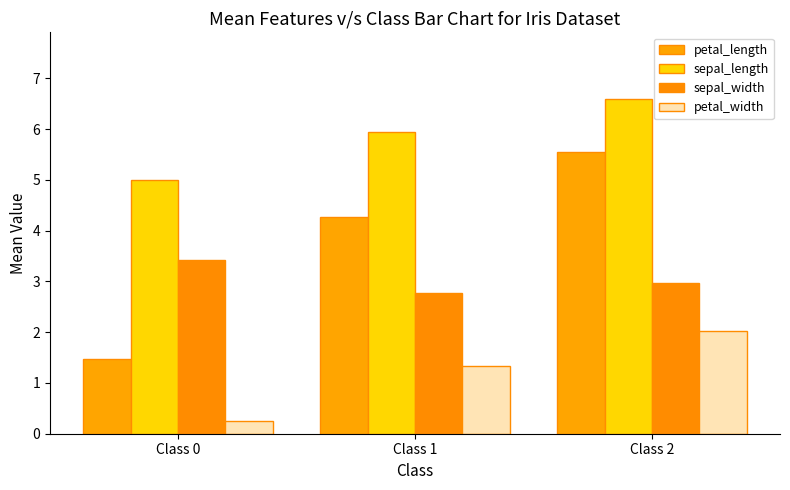

Which series changed the most between Class 0 and Class 1?

petal_length